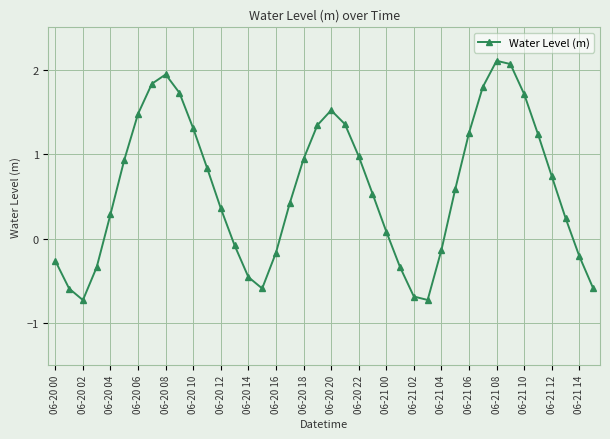

What is the greatest value displayed?

2.1